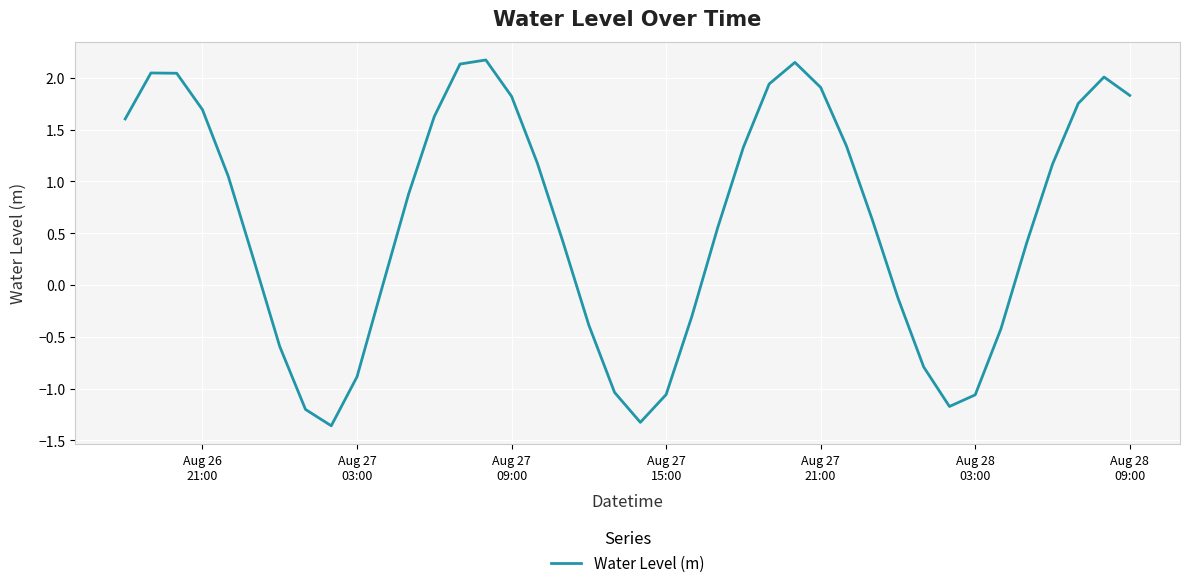

What is the greatest value displayed?

2.2